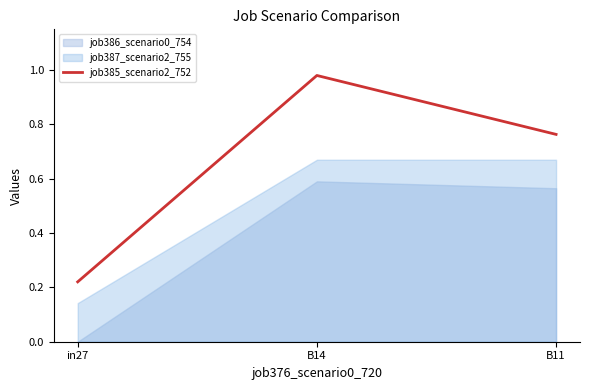

List the labels in order of value, smallest first.

in27, B11, B14